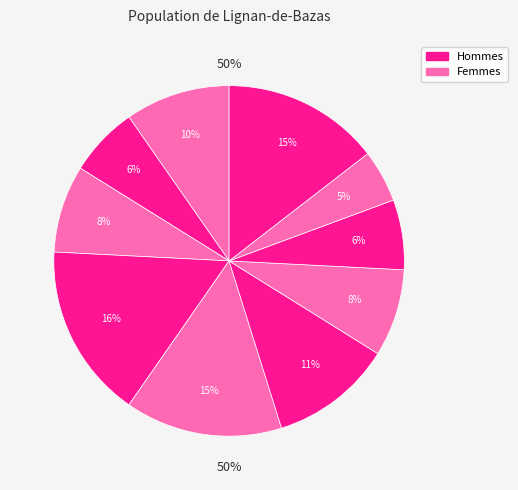

To the nearest percent, what percentage of the pie is 4?

15%